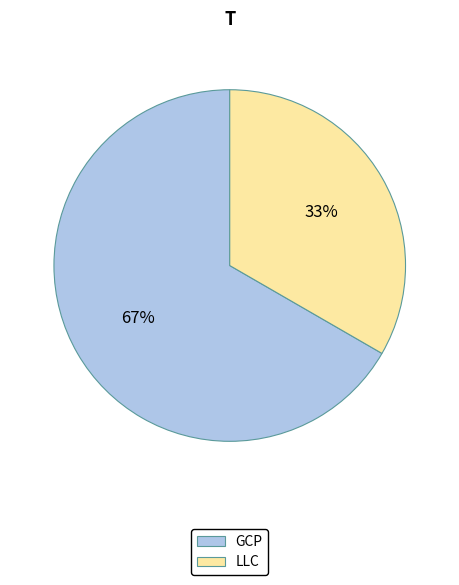

What is the largest slice in the pie chart?

GCP